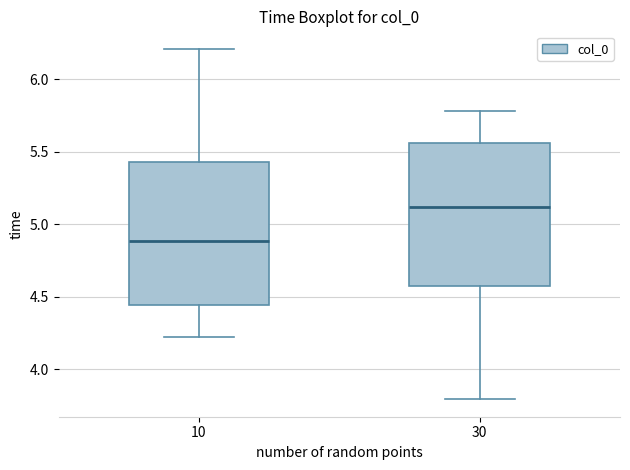

Which box has the highest median line?

30